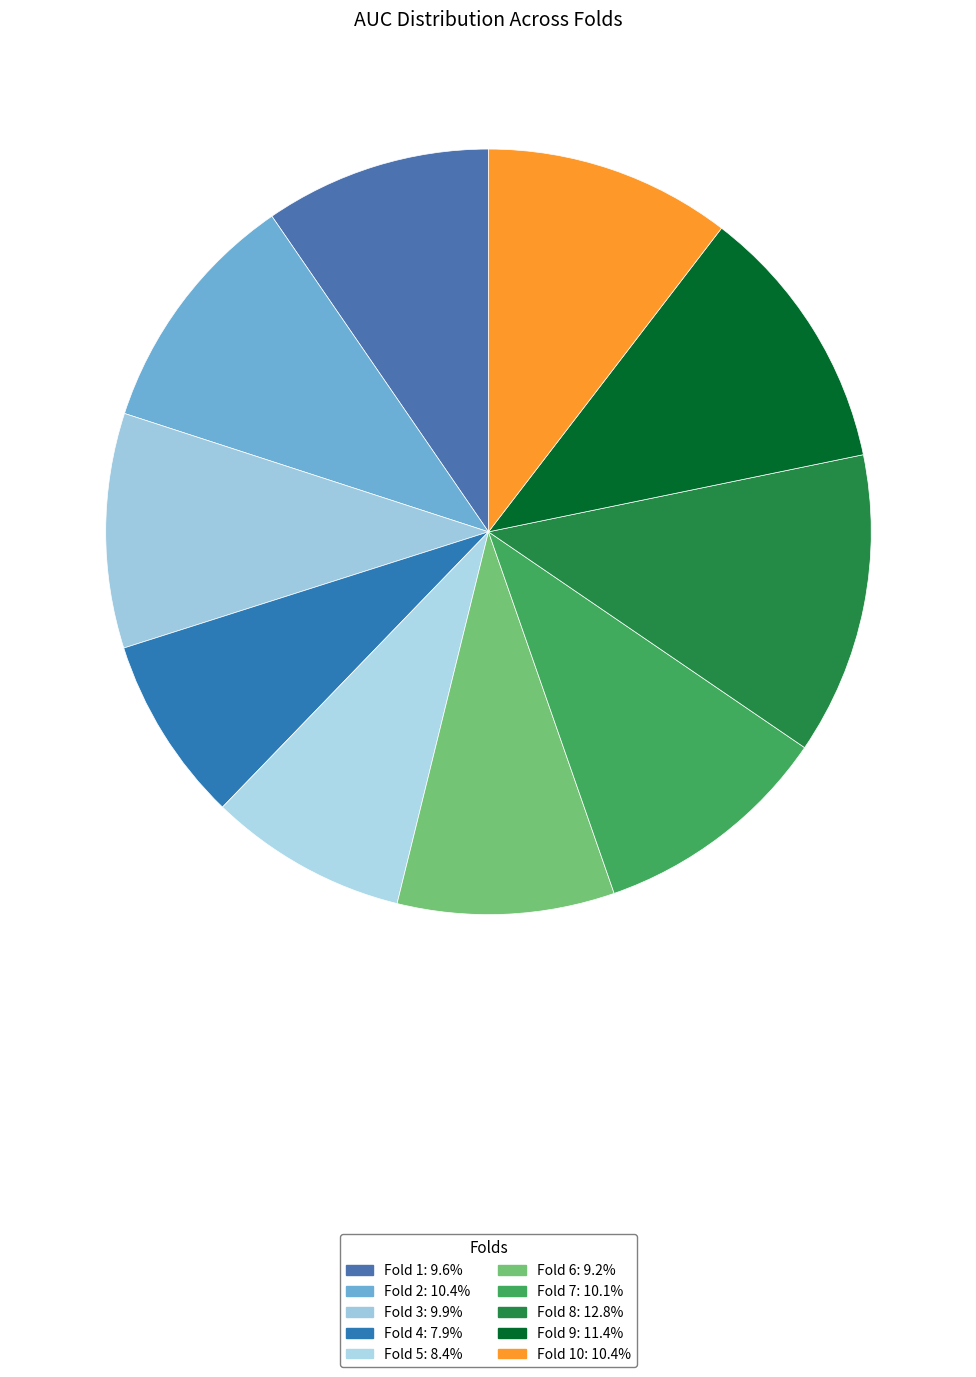

How many slices are in this pie chart?

10